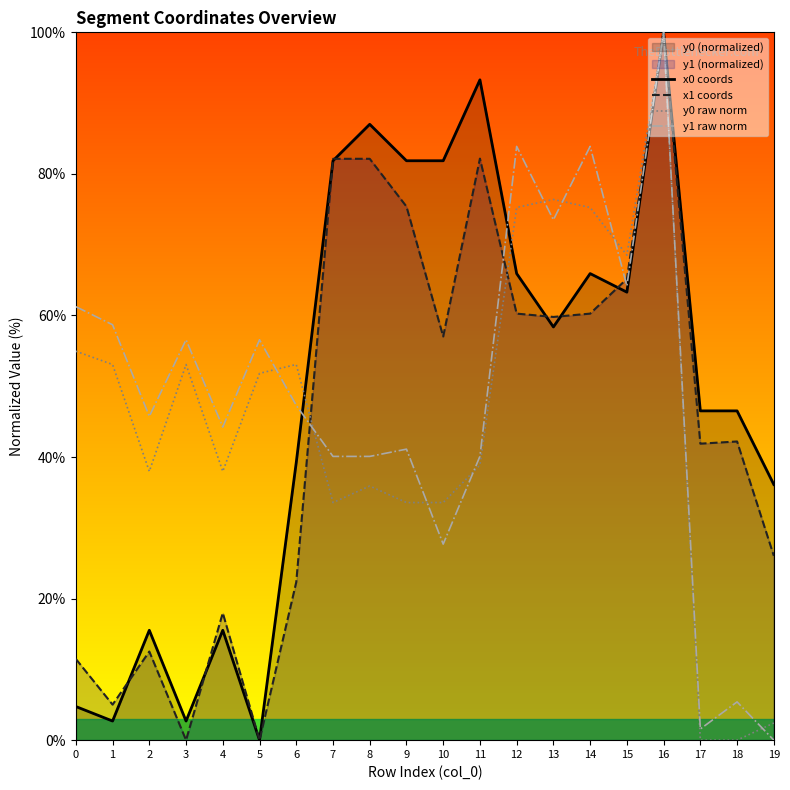

Does the chart display data point markers on the line(s)?

No